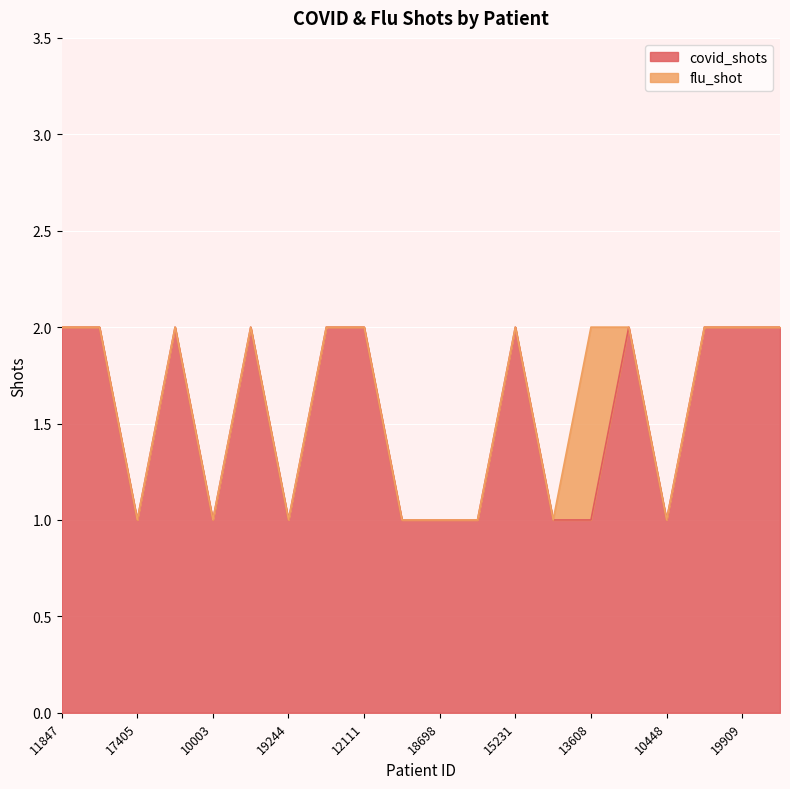

What is the average value?

2